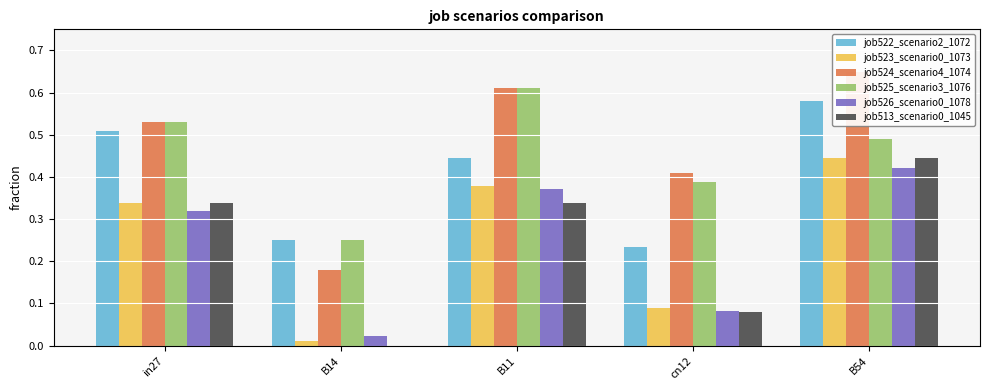

What is the difference between the maximum and minimum values in the job523_scenario0_1073 series?

0.4